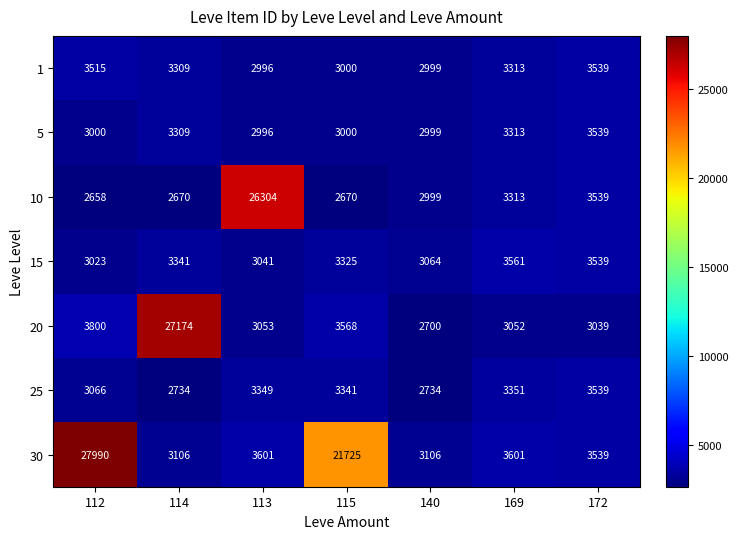

What is the difference between the highest and lowest values at 172?

500